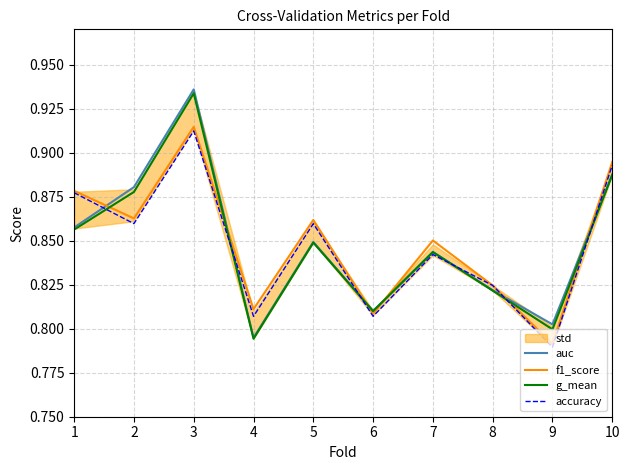

Reading left to right, extract all data points from this chart.

auc: 0.9	0.9	0.9	0.8	0.8	0.8	0.8	0.8	0.8	0.9
f1_score: 0.9	0.9	0.9	0.8	0.9	0.8	0.9	0.8	0.8	0.9
g_mean: 0.9	0.9	0.9	0.8	0.8	0.8	0.8	0.8	0.8	0.9
accuracy: 0.9	0.9	0.9	0.8	0.9	0.8	0.8	0.8	0.8	0.9